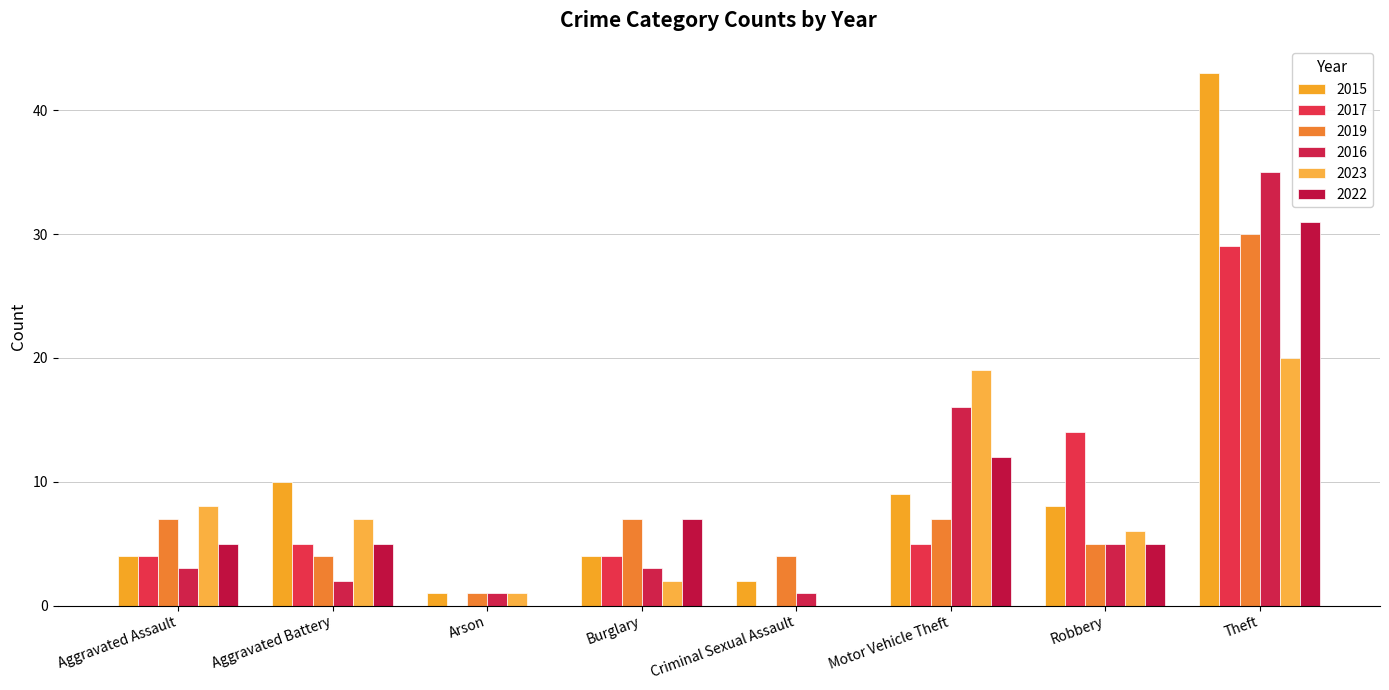

Reading left to right, what are all the values shown in this chart?

2015: 4	10	1	4	2	9	8	43
2017: 4	5	0	4	0	5	14	29
2019: 7	4	1	7	4	7	5	30
2016: 3	2	1	3	1	16	5	35
2023: 8	7	1	2	0	19	6	20
2022: 5	5	0	7	0	12	5	31